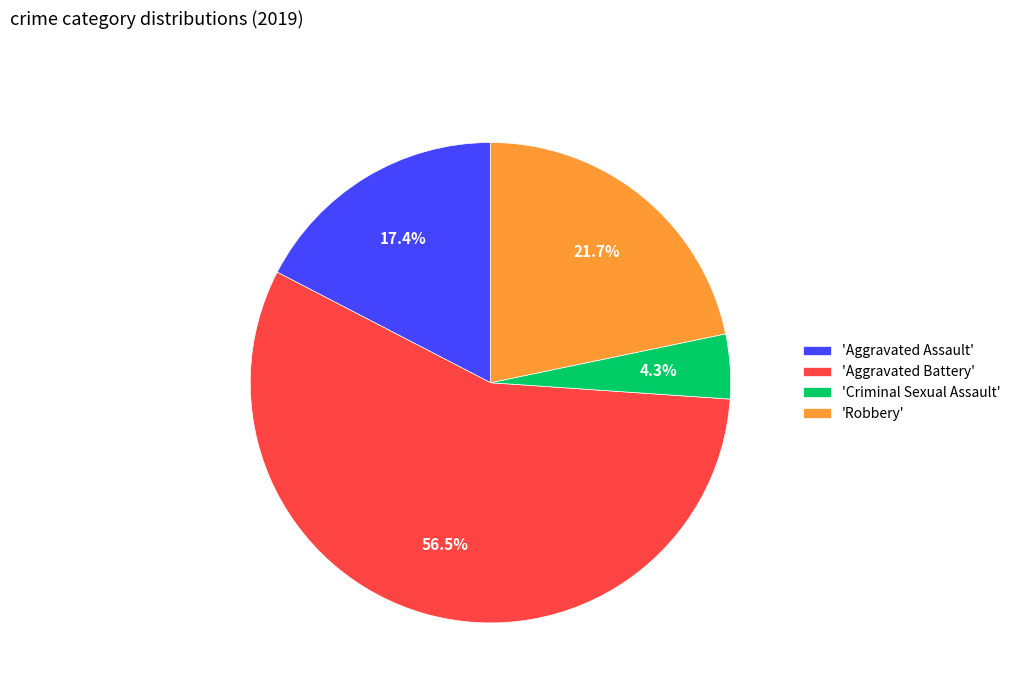

Does any single category account for the majority?

Yes